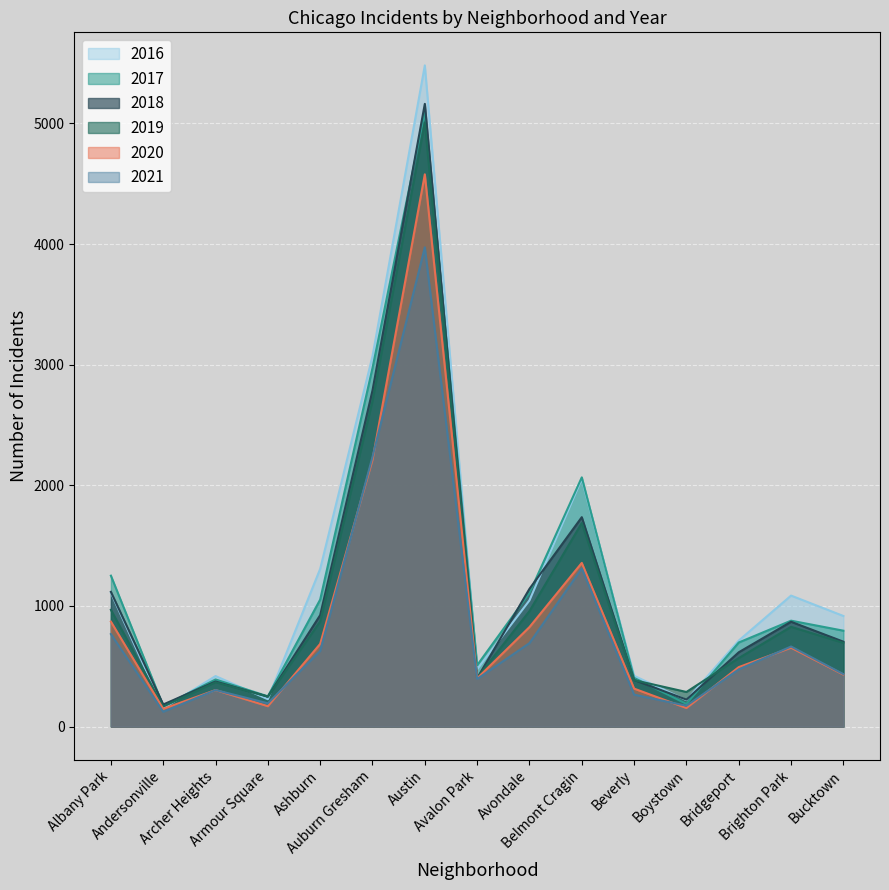

What are all the series names shown in the legend?

2016, 2017, 2018, 2019, 2020, 2021